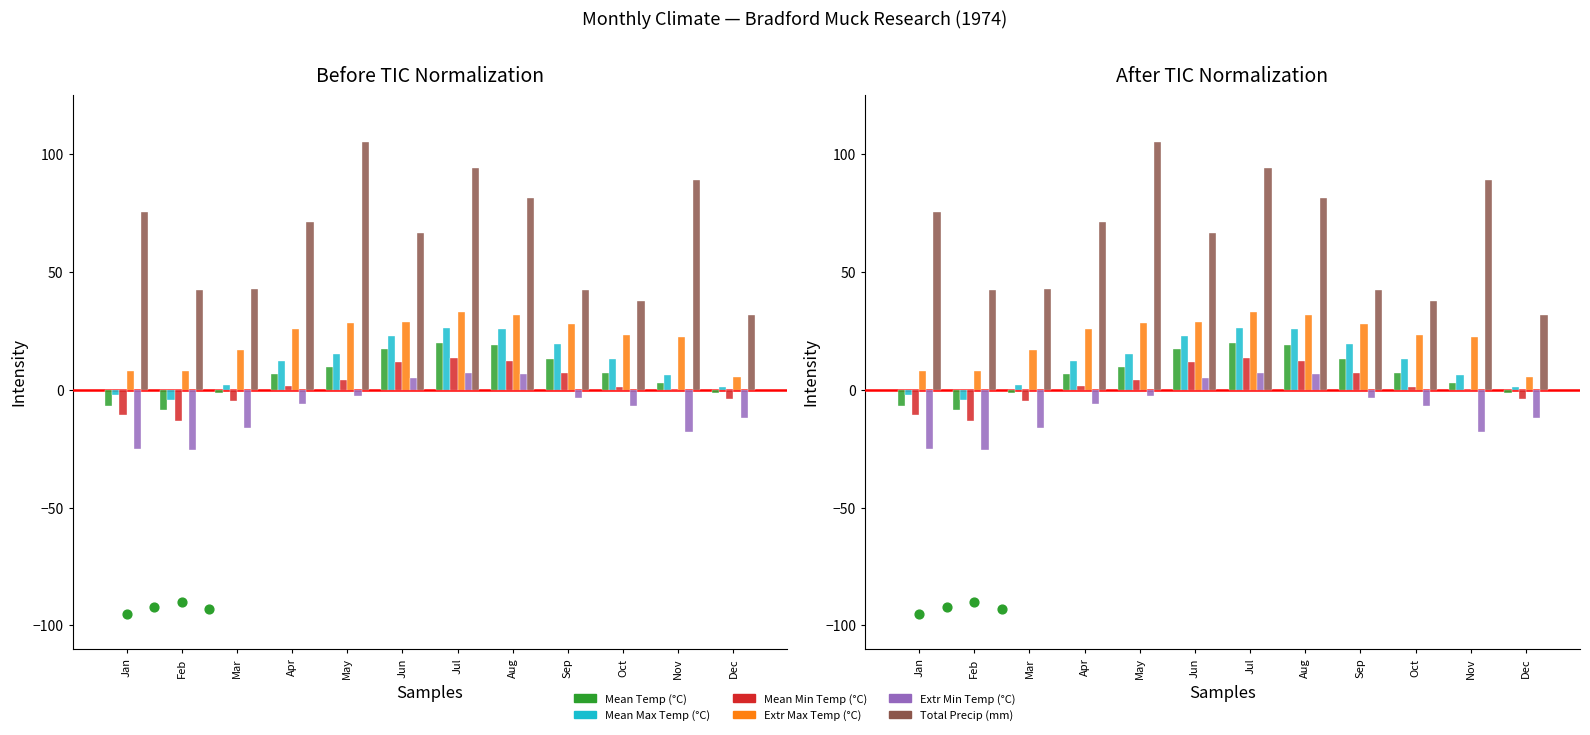

Which series reaches the minimum Y coordinate?

Extr Min Temp (°C)